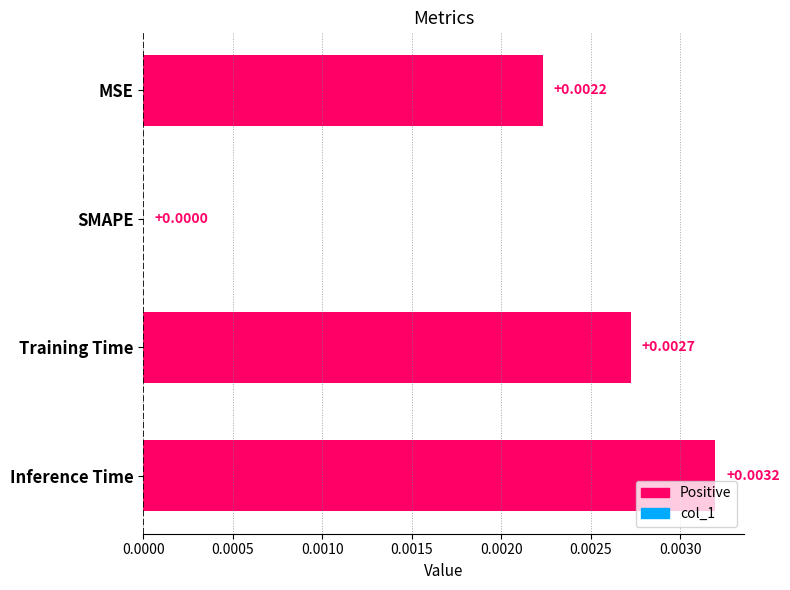

Does the chart contain stacked bars?

No